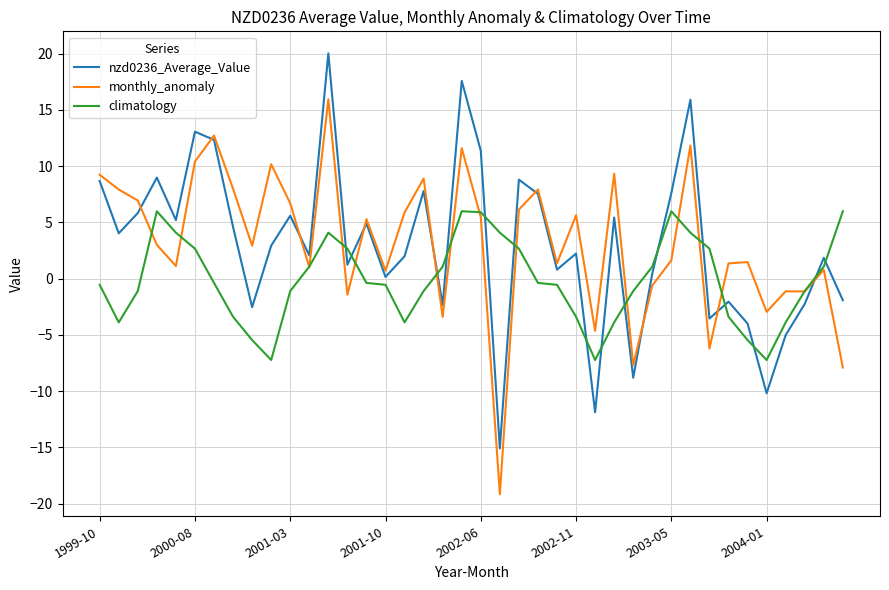

Rank the series by their maximum value, from highest to lowest.

nzd0236_Average_Value, monthly_anomaly, climatology